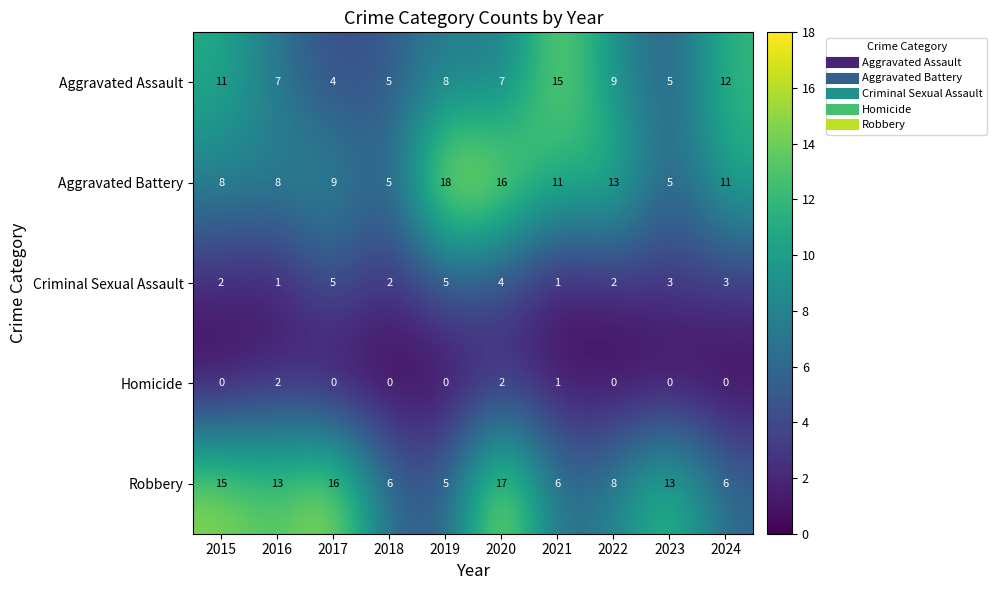

List the series in order of their peak value, lowest first.

Homicide, Criminal Sexual Assault, Aggravated Assault, Robbery, Aggravated Battery